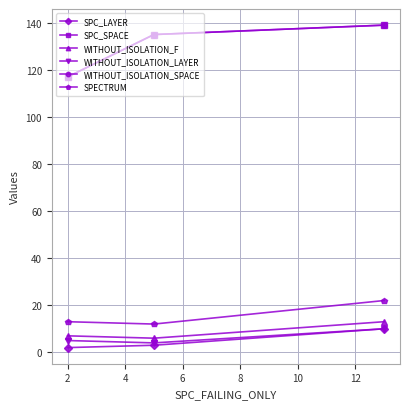

Does the chart have visible grid lines?

Yes